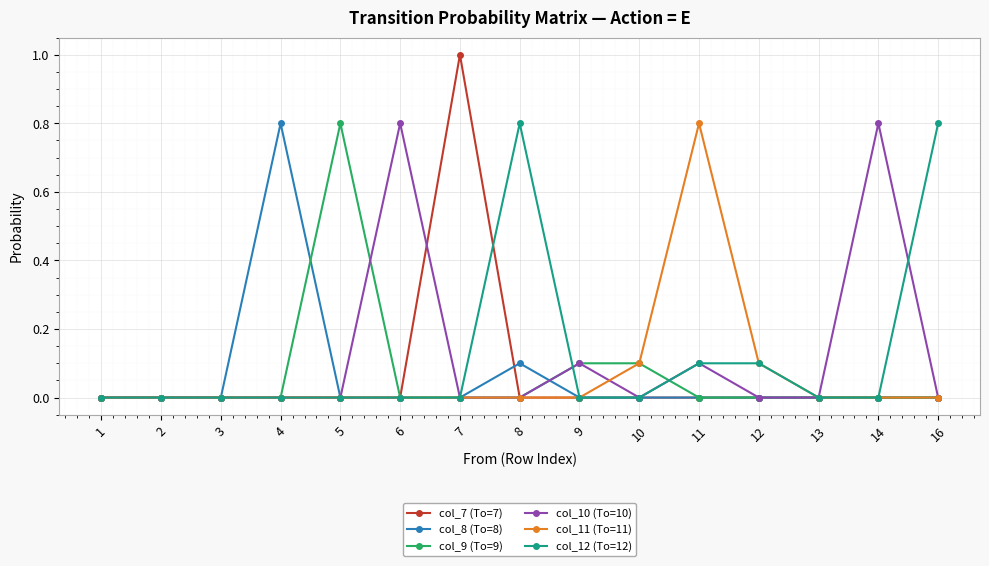

At which label does col_8 (To=8) reach its peak?

4